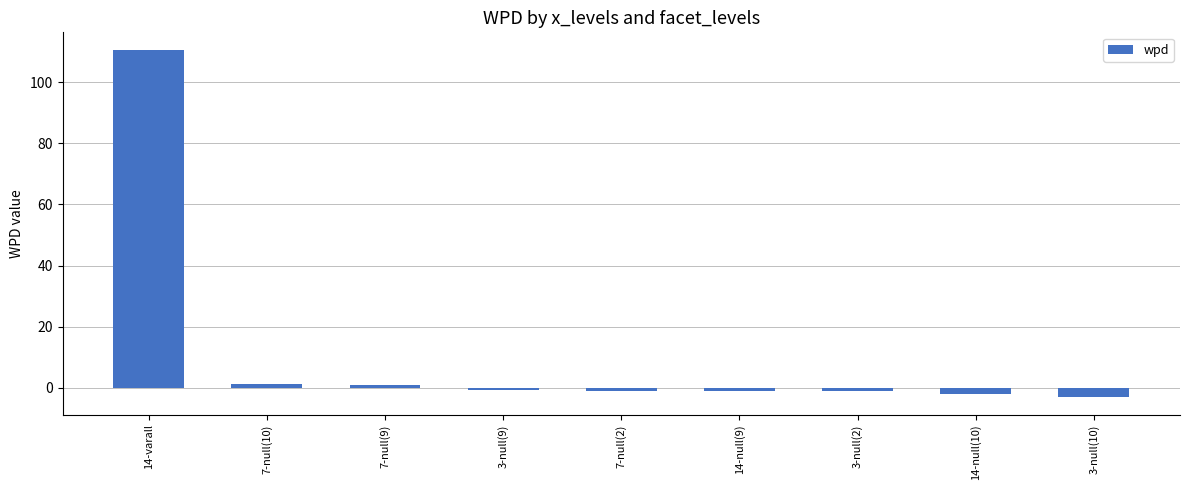

What is the difference between the values at 7-null(2) and 7-null(9)?

1.8